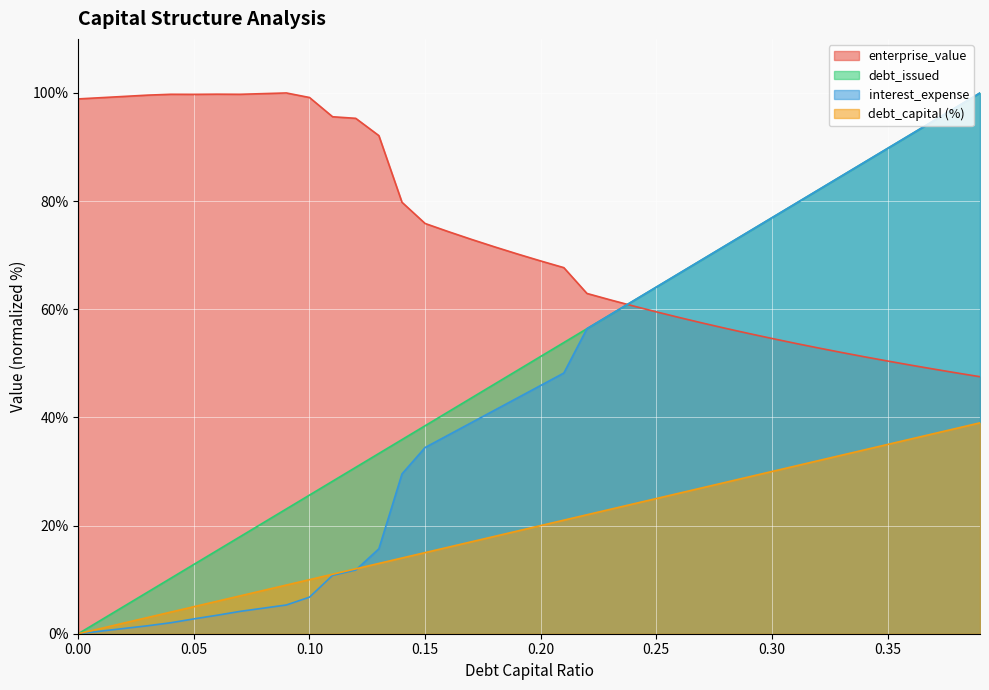

List the series in order of their peak value, highest first.

enterprise_value, debt_issued, interest_expense, debt_capital